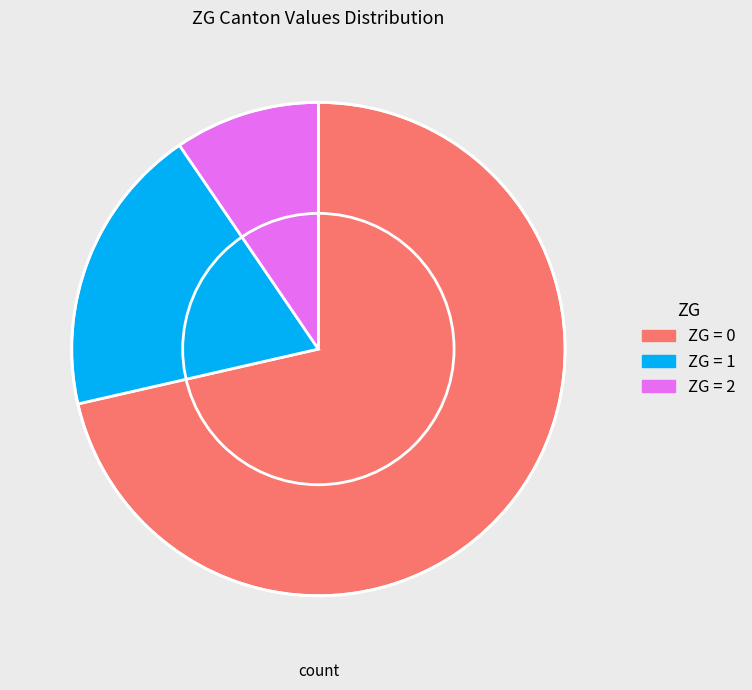

Count the number of slices in the pie.

3